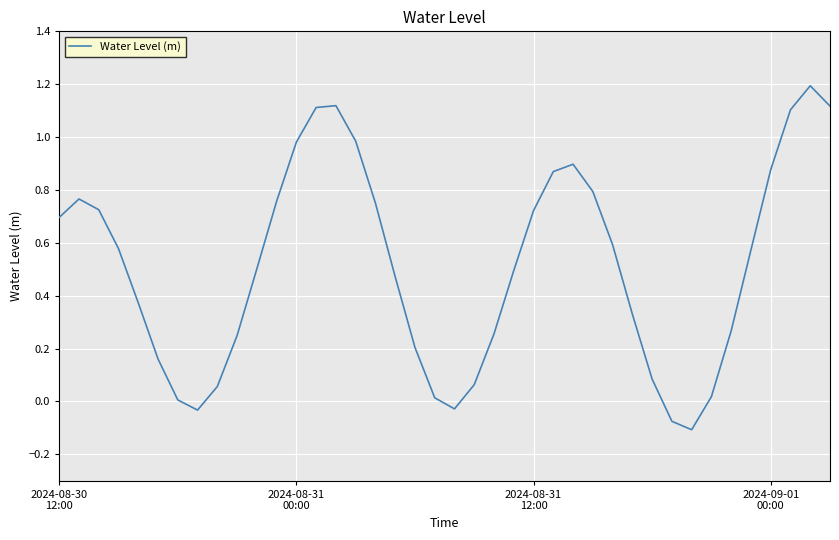

What is the difference between the maximum and minimum values?

1.3